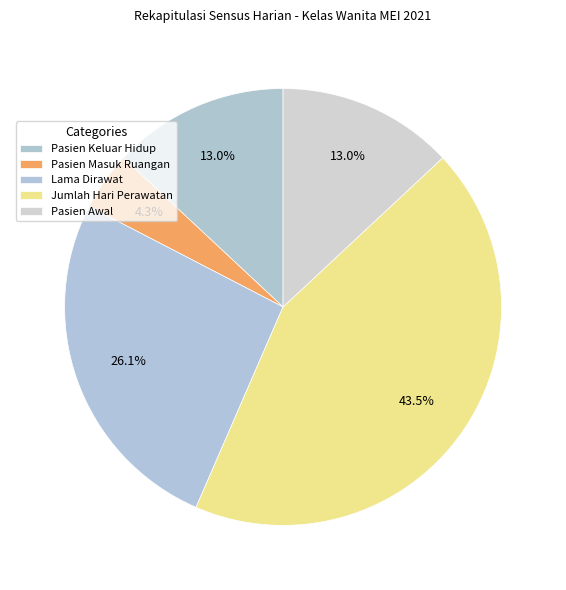

Count the number of slices in the pie.

5